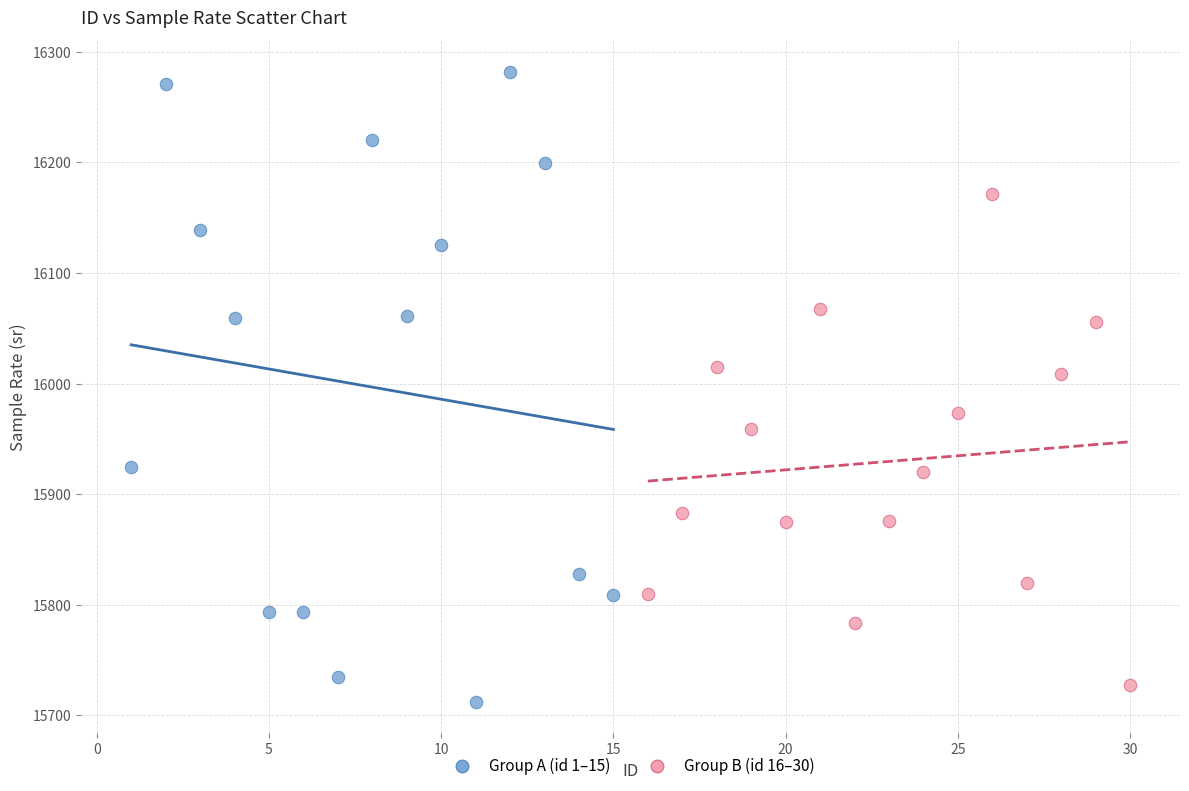

Which series reaches the maximum Y coordinate?

Group A (id 1–15)